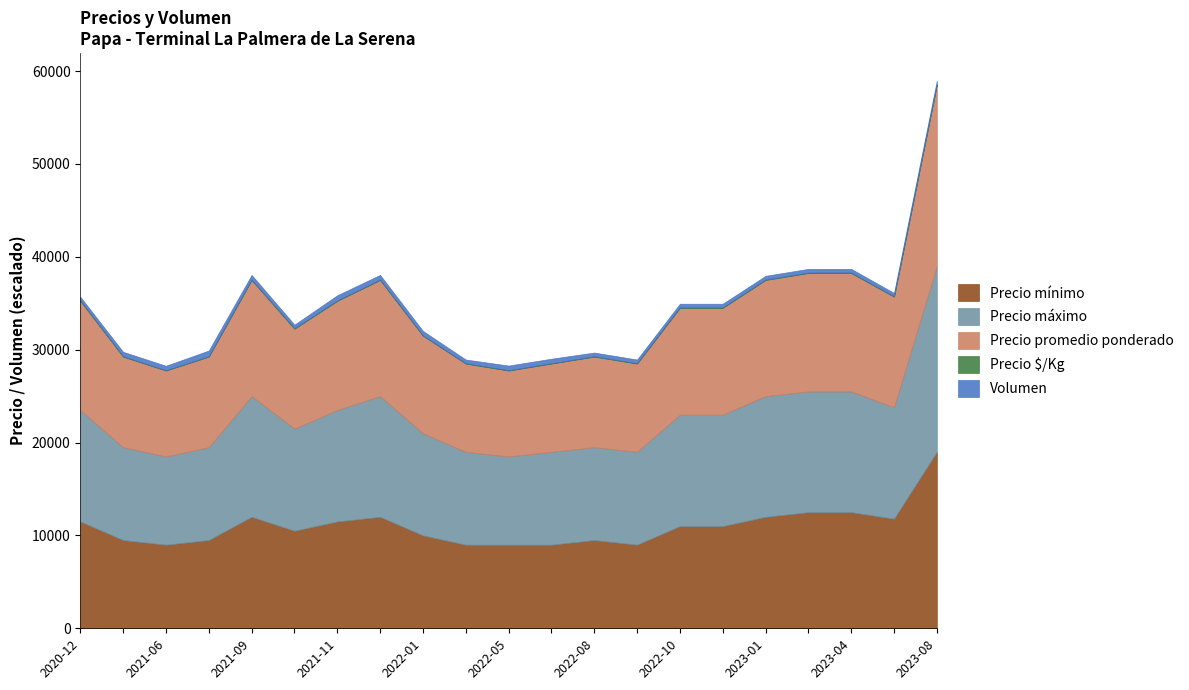

What is the lowest value of the Precio mínimo series?

9000.0